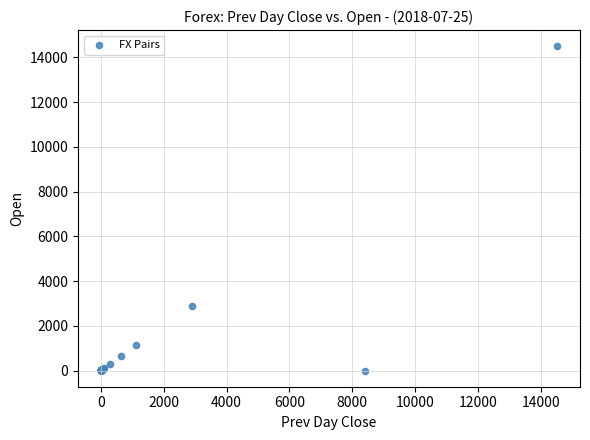

What Y value in the scatter plot is closest to 7247?

2893.5